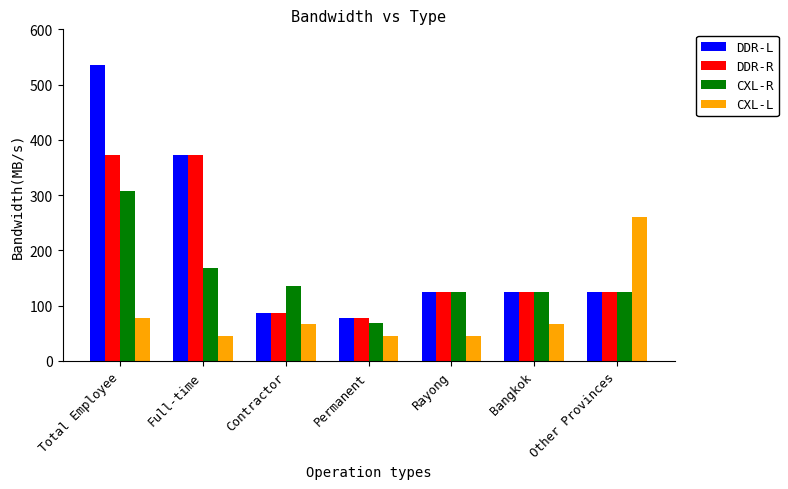

What is the difference between the maximum and minimum values in the DDR-L series?

459